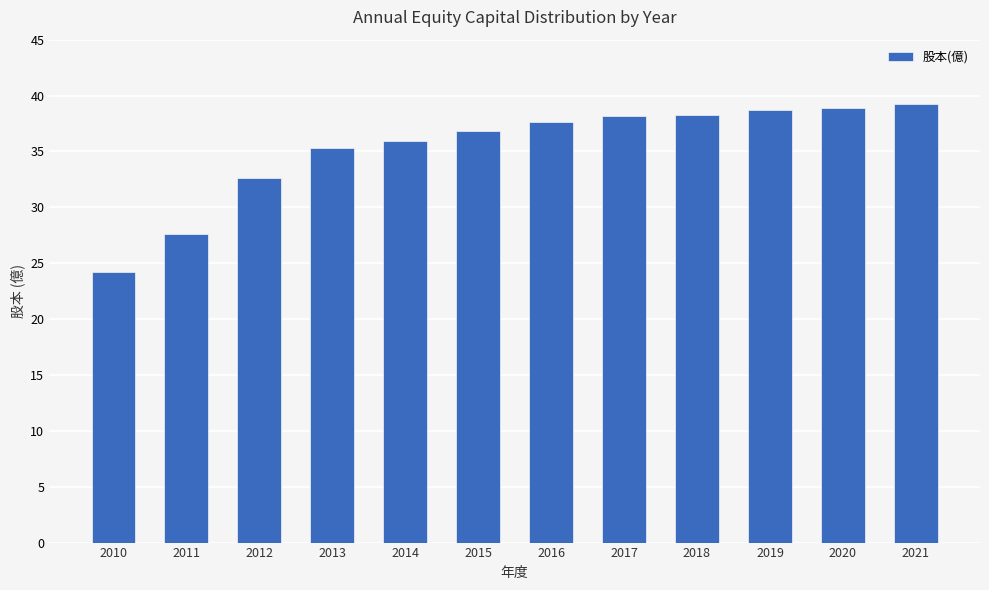

Which has a higher value, 2019 or 2010?

2019